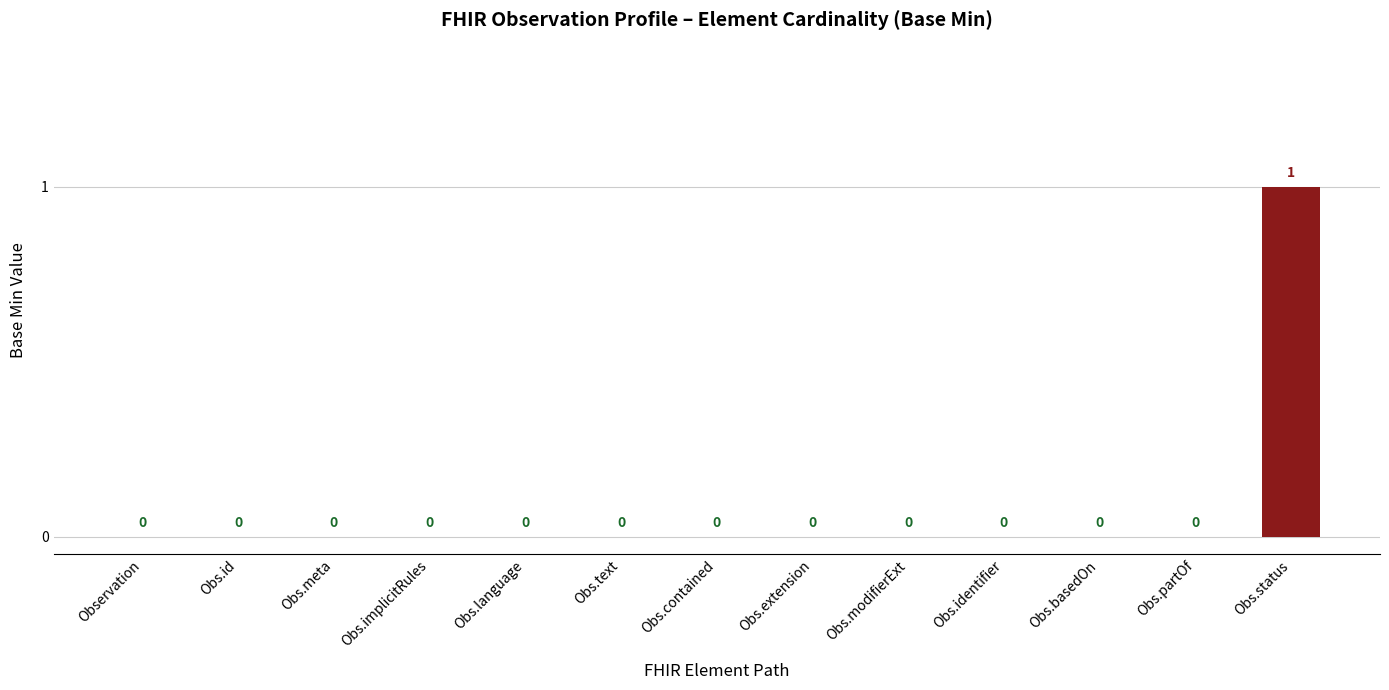

The value at Obs.identifier is 0. True or false?

True